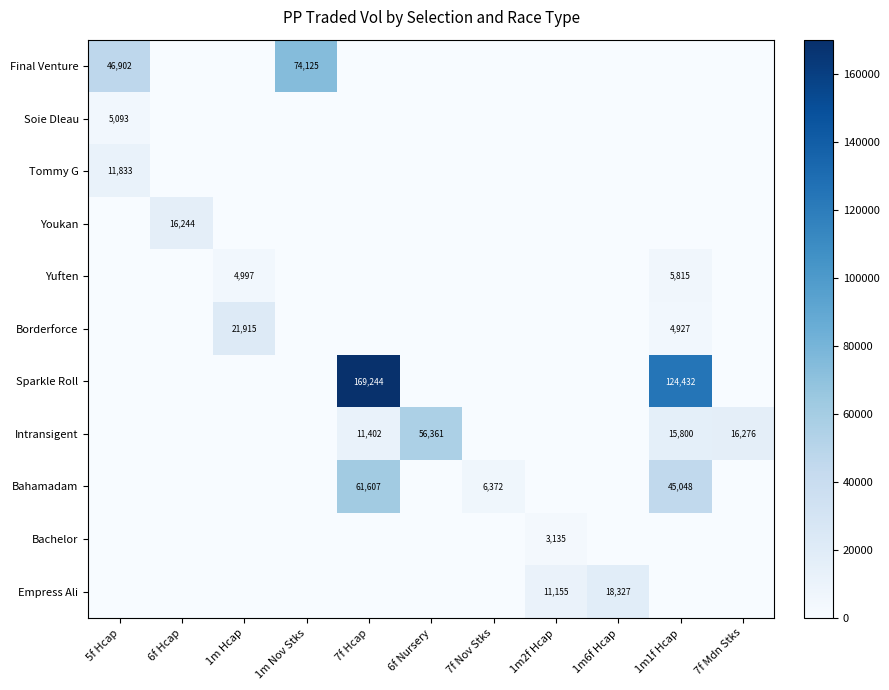

What is the difference between the second highest and minimum values in the Sparkle Roll series?

124432.0